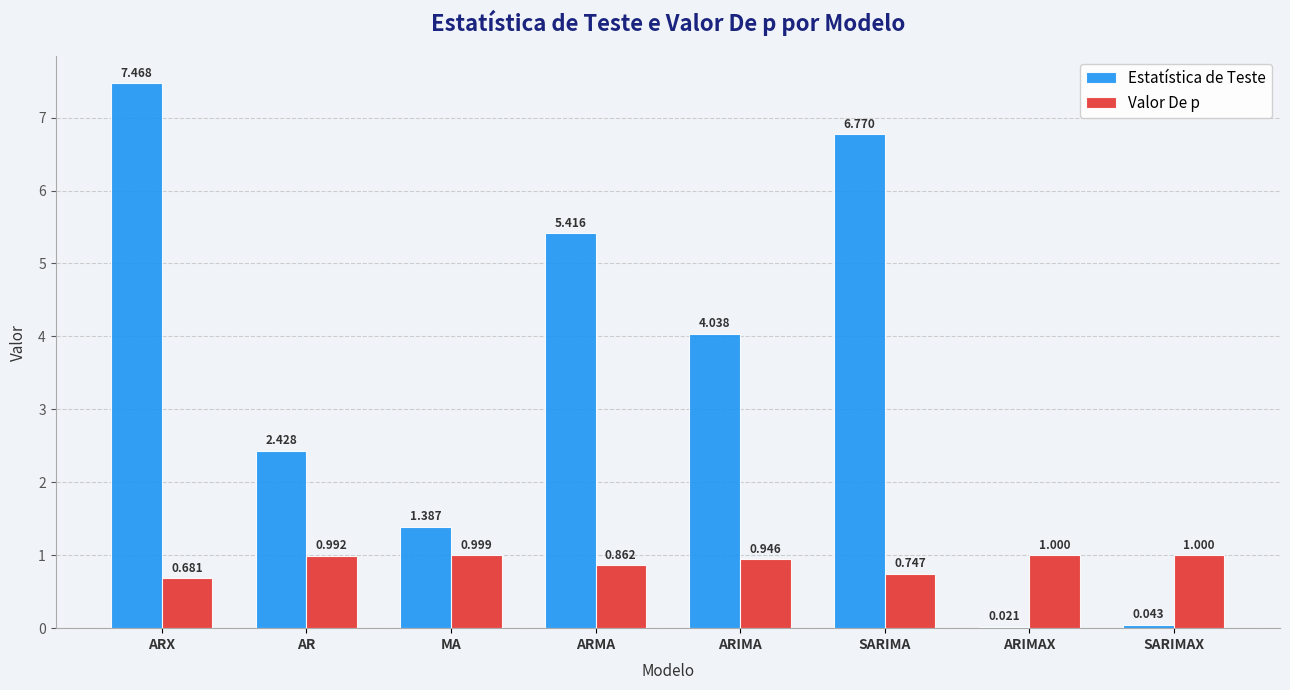

What is the spread (max minus min) of values at ARIMA?

3.1